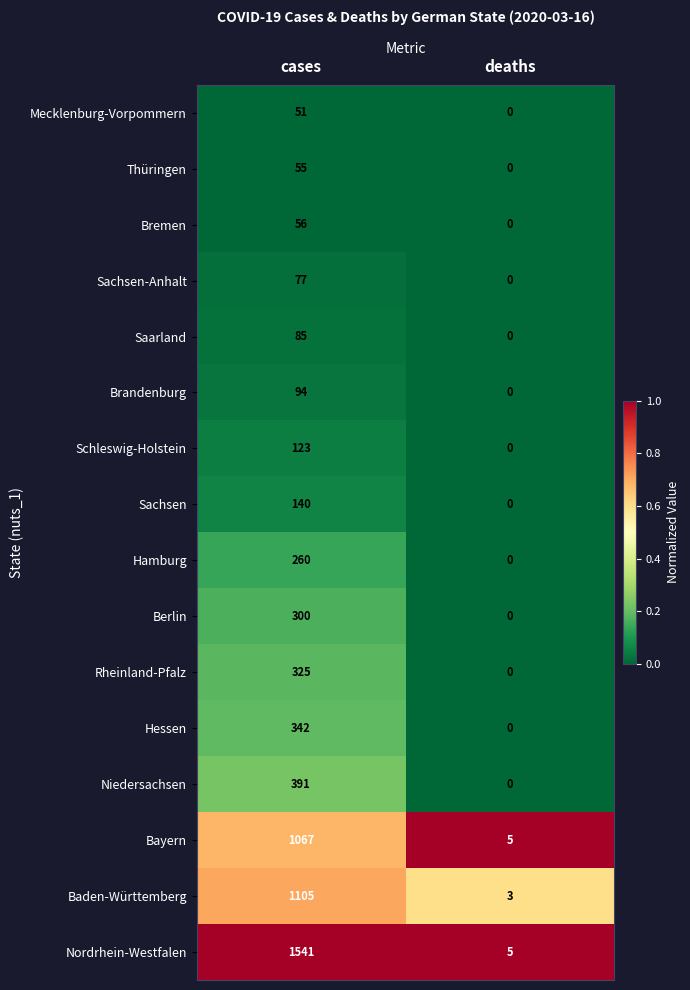

Which label corresponds to the largest value in the chart?

cases